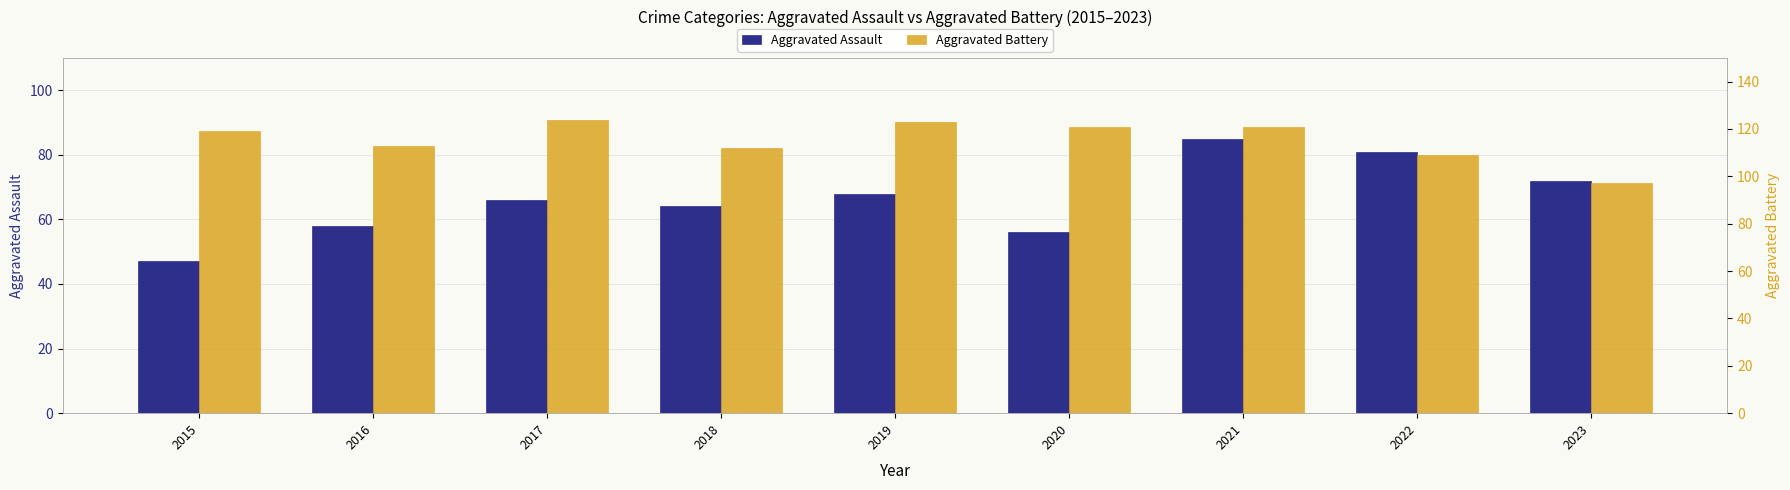

What is the difference between the maximum and minimum values in the Aggravated Battery series?

27